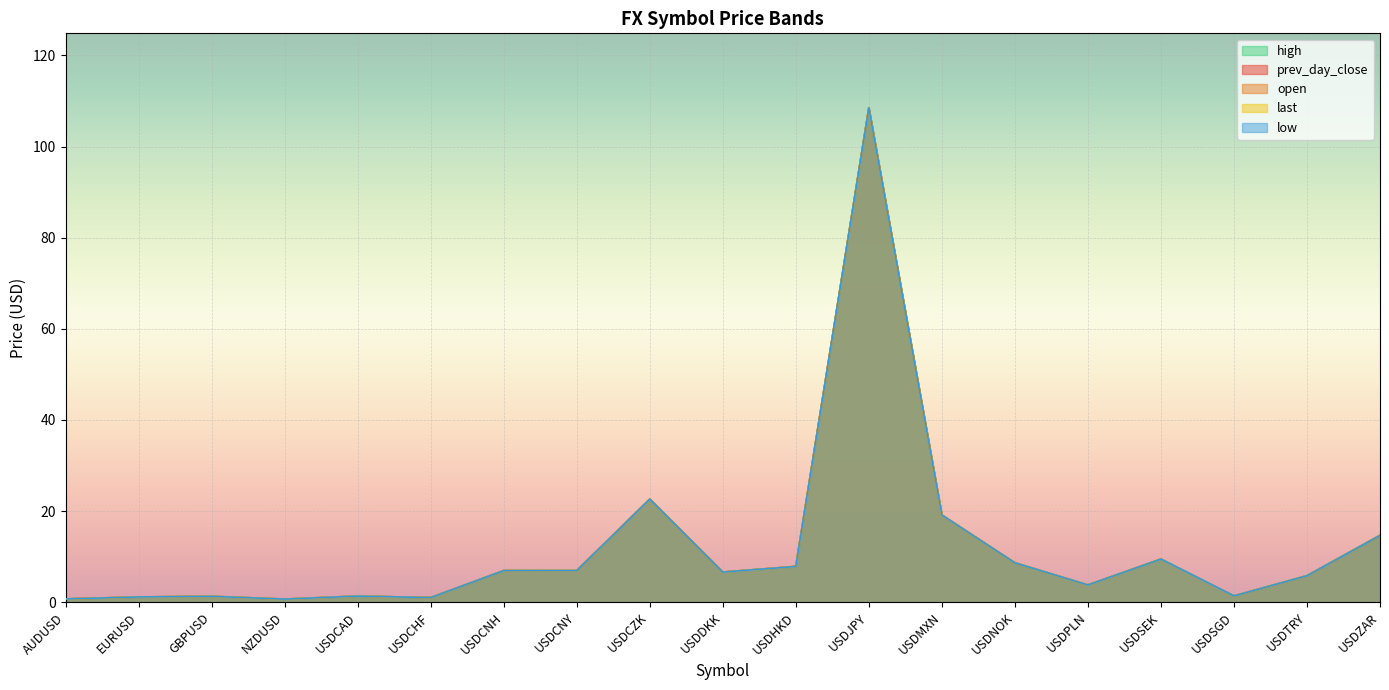

True or false: prev_day_close has a value of 23.8 at USDZAR.

False